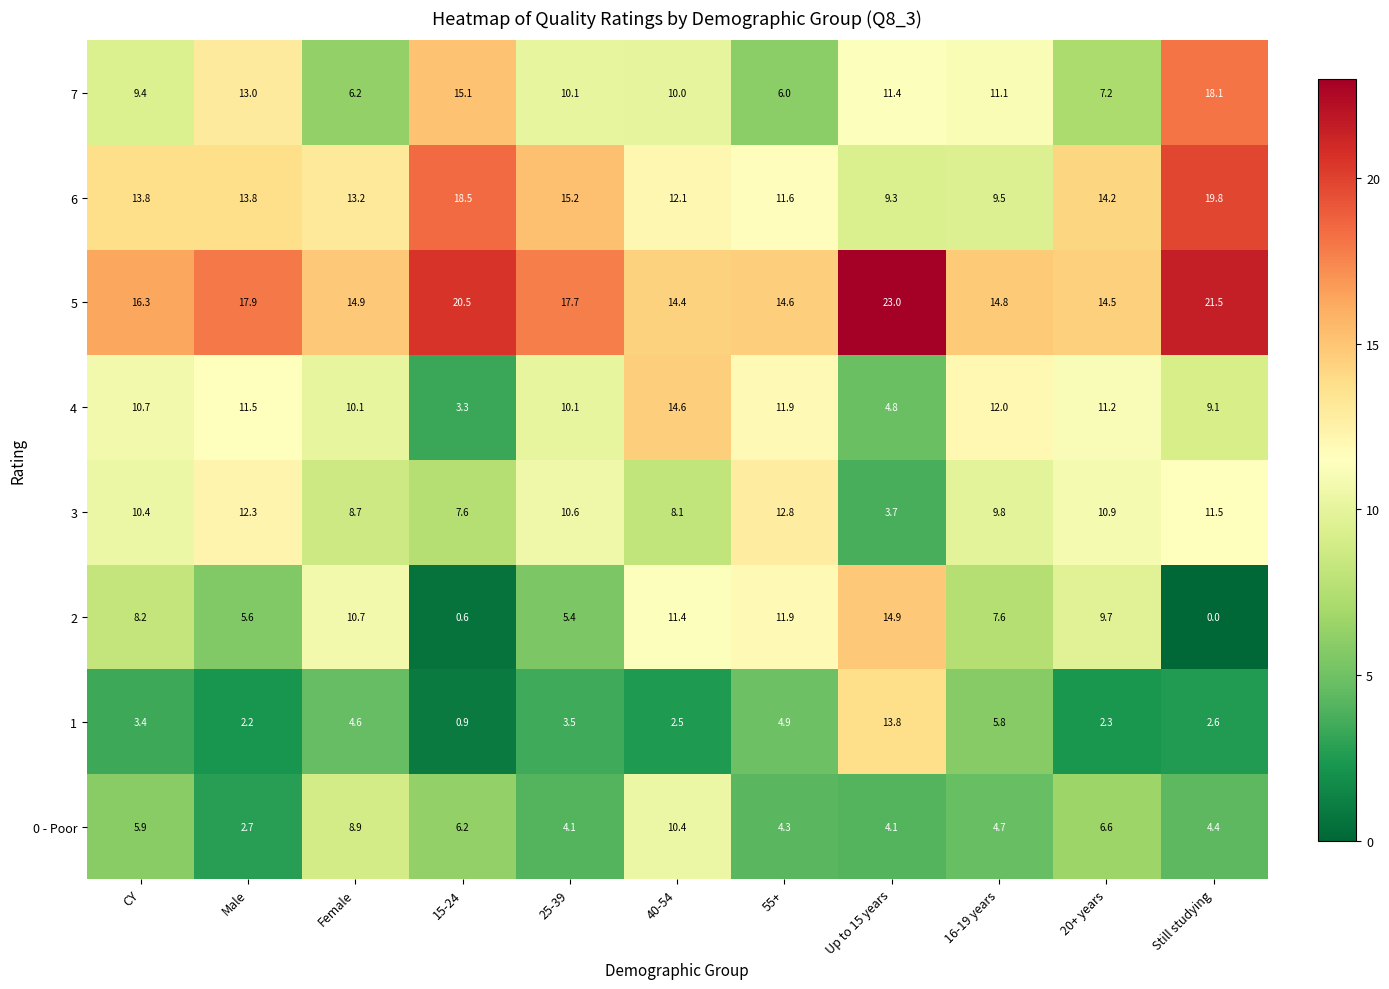

Read the 0 - Poor value at 16-19 years.

4.7